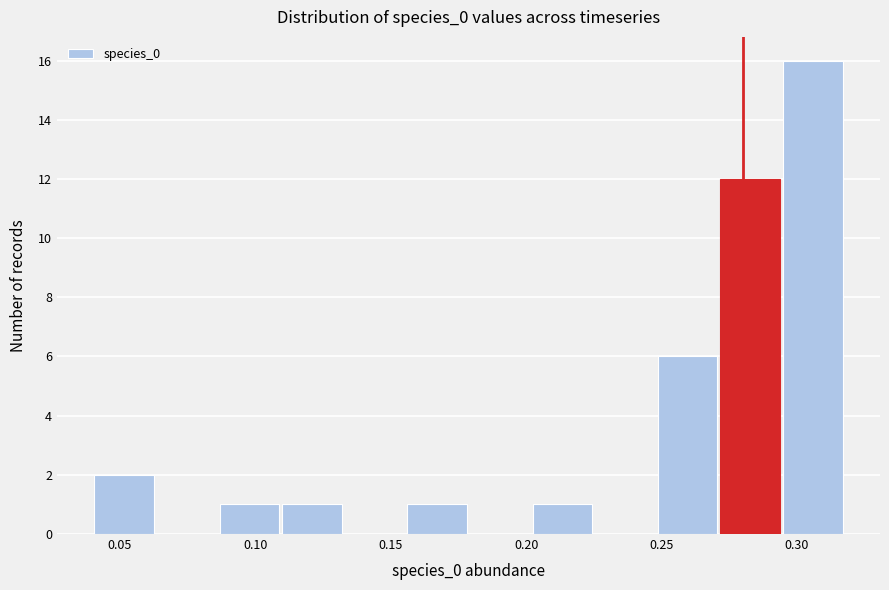

Over which range of the x-axis is the bar tallest?

0.295 to 0.315